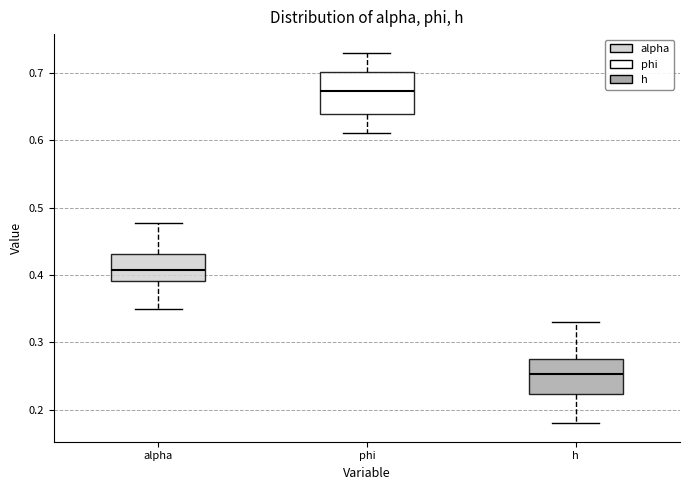

Reading left to right, transcribe this box plot: for each box, give where its median line is, the range the box spans, and where its two whiskers end, as read against the y-axis. The values are not printed on the chart, so give them approximately, as read against the axis.

alpha: median 0.41, box 0.39 to 0.43, whiskers 0.35 to 0.48
phi: median 0.67, box 0.64 to 0.70, whiskers 0.61 to 0.73
h: median 0.25, box 0.22 to 0.27, whiskers 0.18 to 0.33